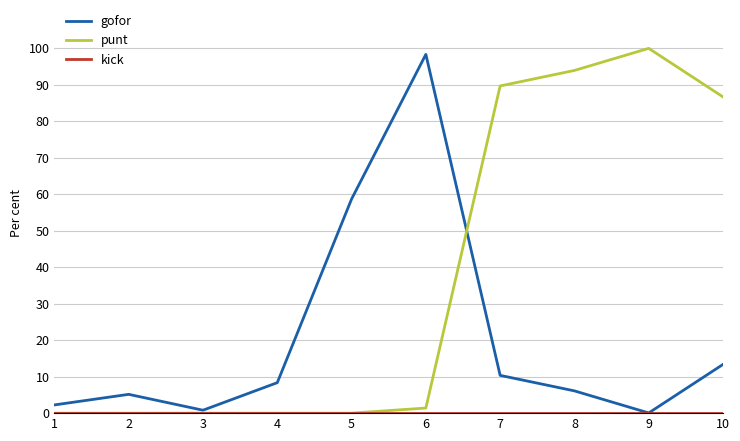

True or false: punt has a value of 0.0 at 3.

True